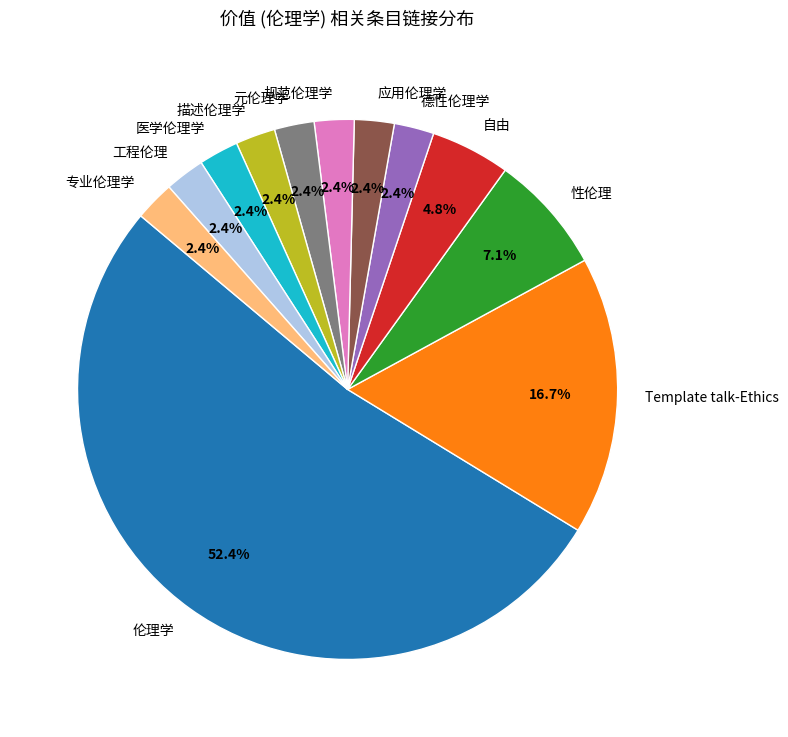

Is Template talk-Ethics the majority of the pie?

No